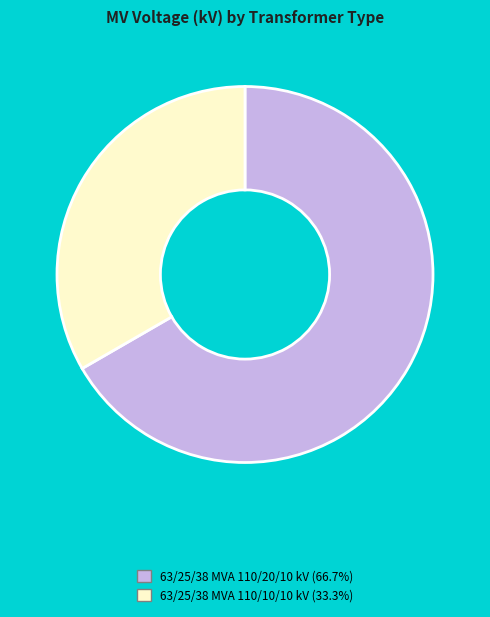

Count the number of slices in the pie.

2